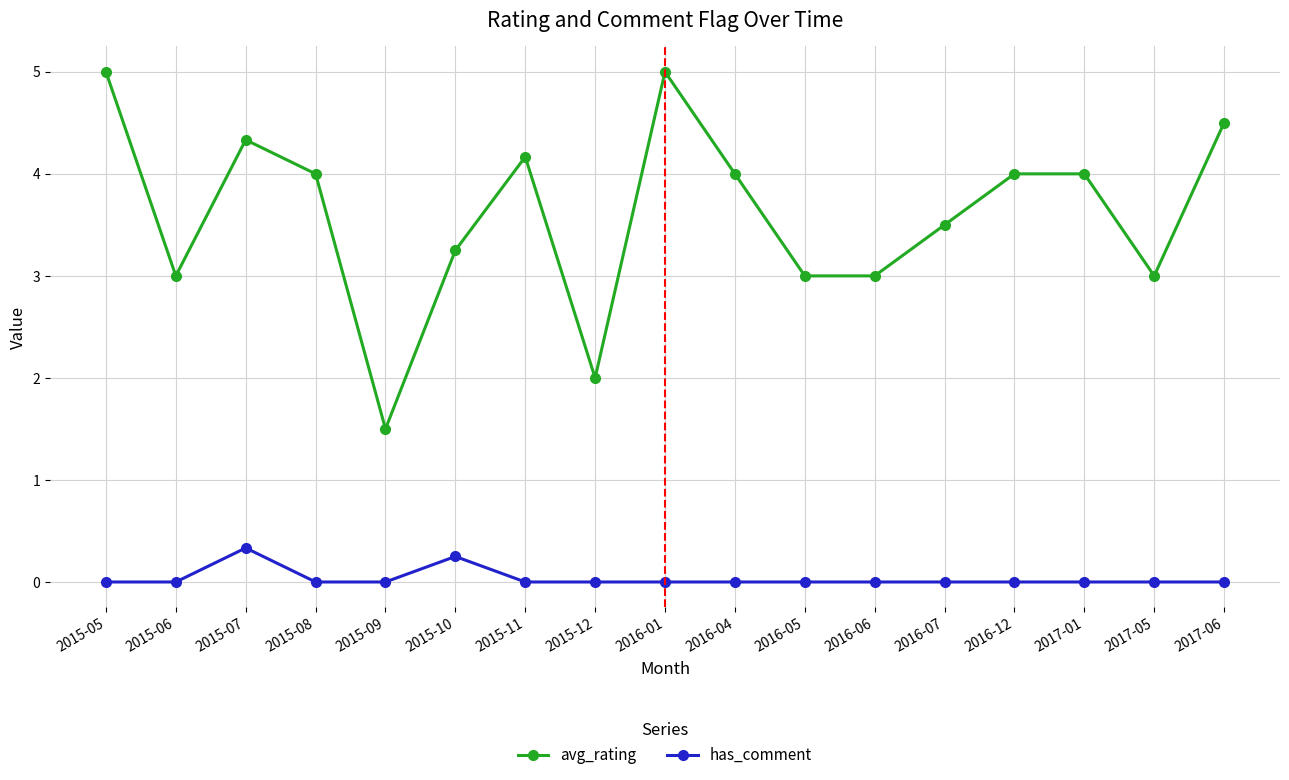

What are all the series names shown in the legend?

avg_rating, has_comment